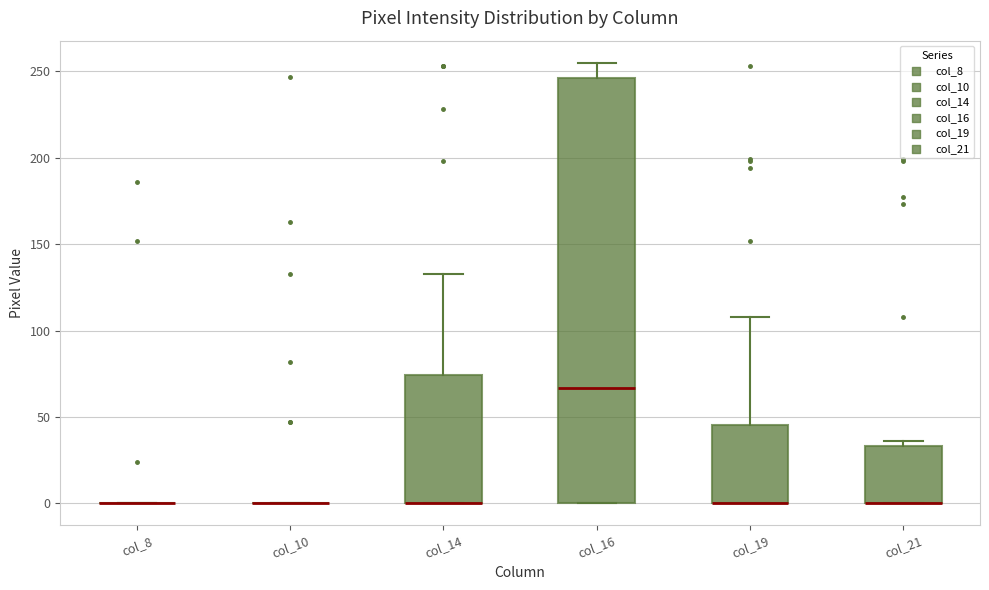

Where is the upper edge of the box for col_19 on the y-axis? The values are not printed on the chart, so give them approximately, as read against the axis.

45